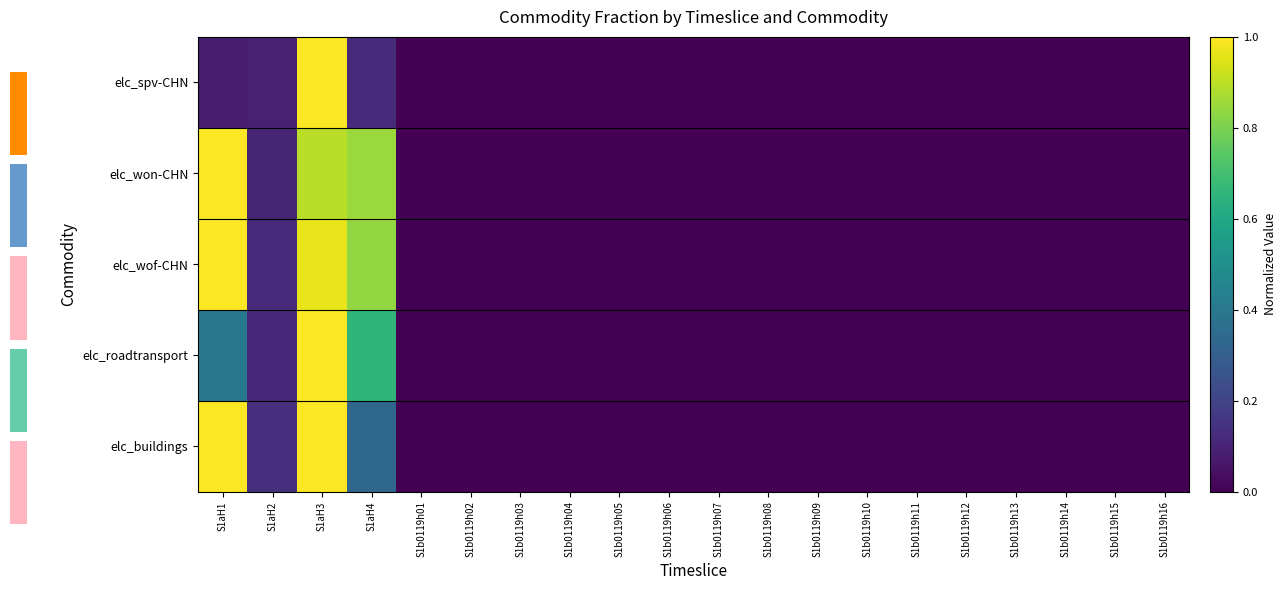

At which category is the sum across all series the highest?

S1aH3